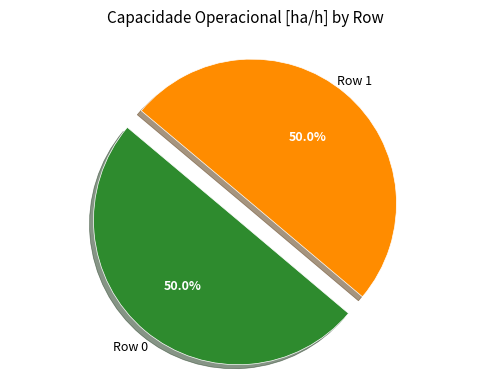

How many slices are in this pie chart?

2